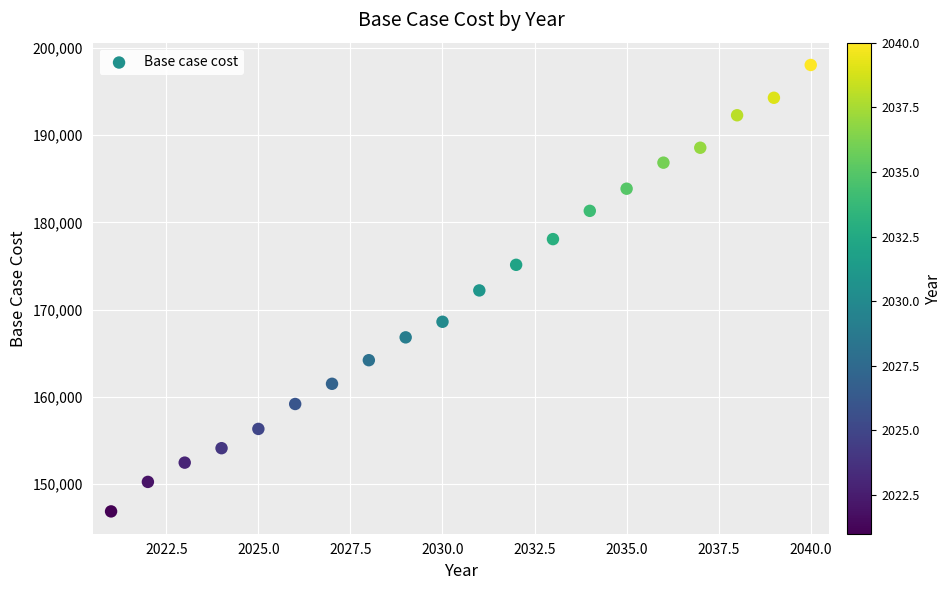

What is the range of Y values (max minus min)?

51198.2